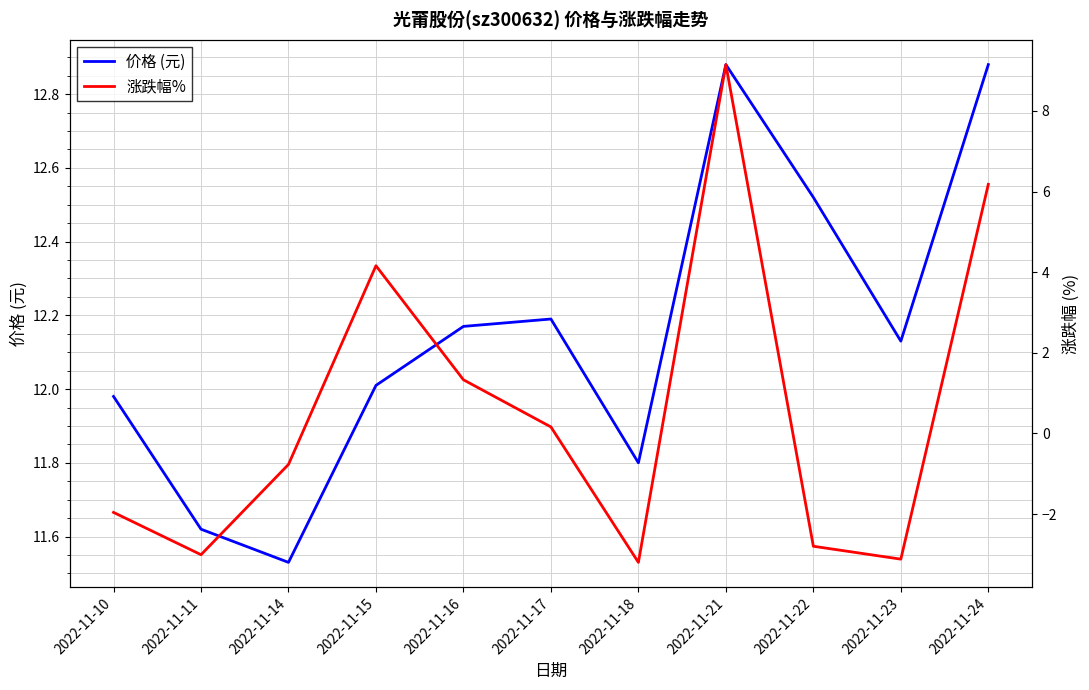

What is the approximate value of 价格 (元) at 2022-11-22?

12.5